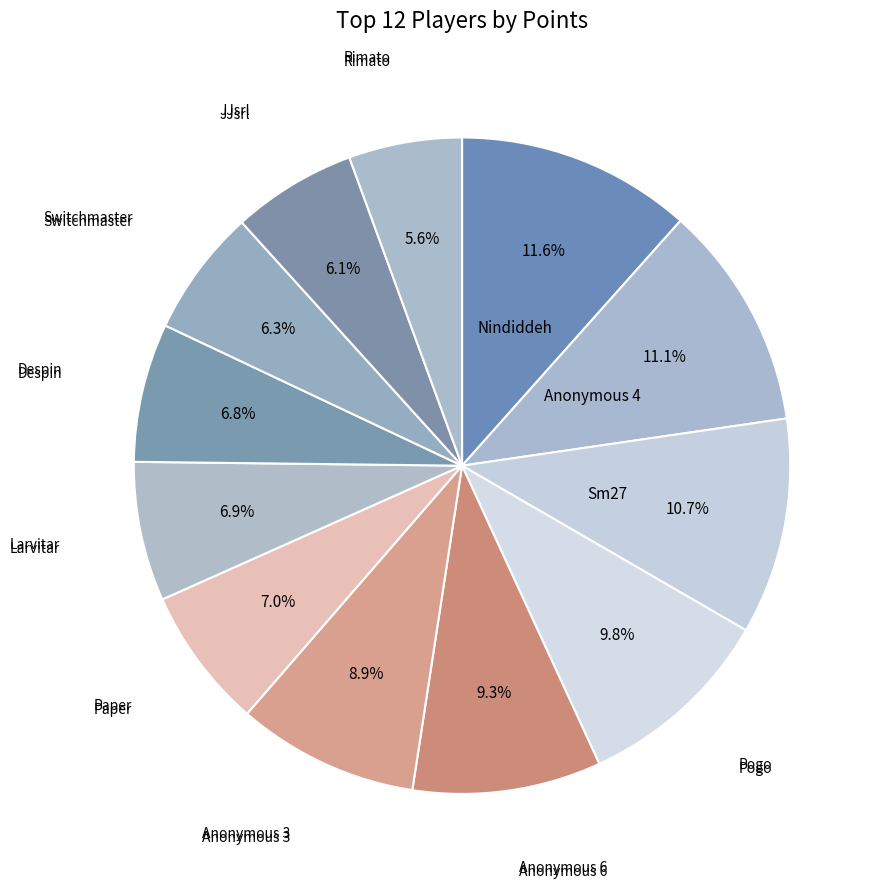

Which has a higher value, Paper or Switchmaster?

Paper